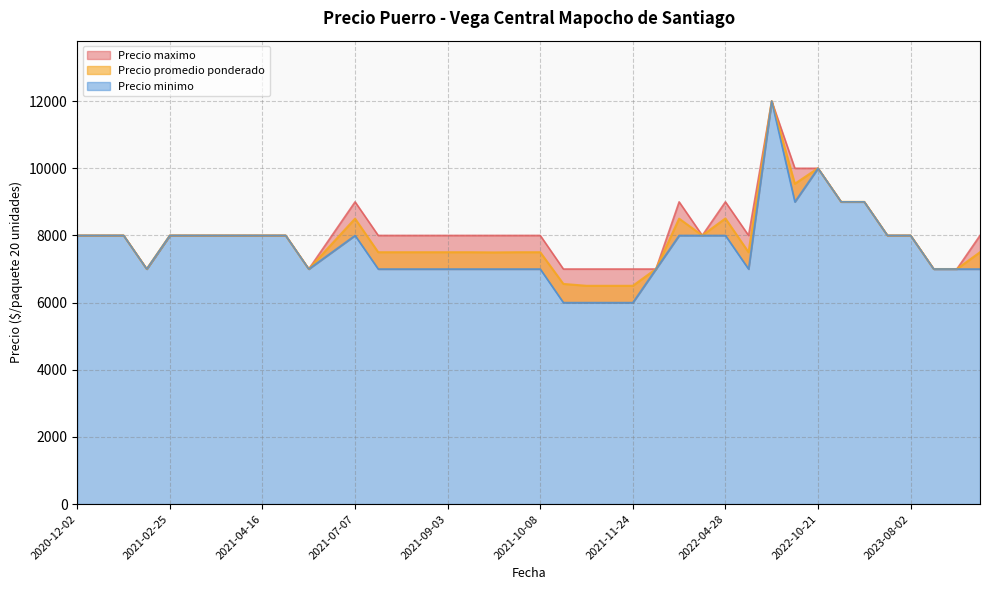

Which series has the largest total across all categories?

Precio maximo